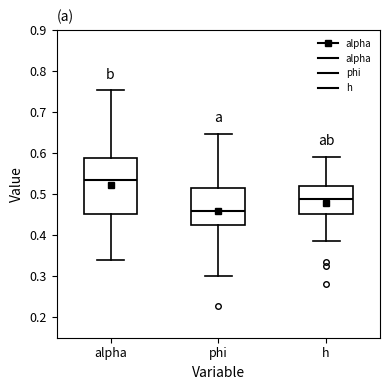

Which box has the highest median line?

alpha